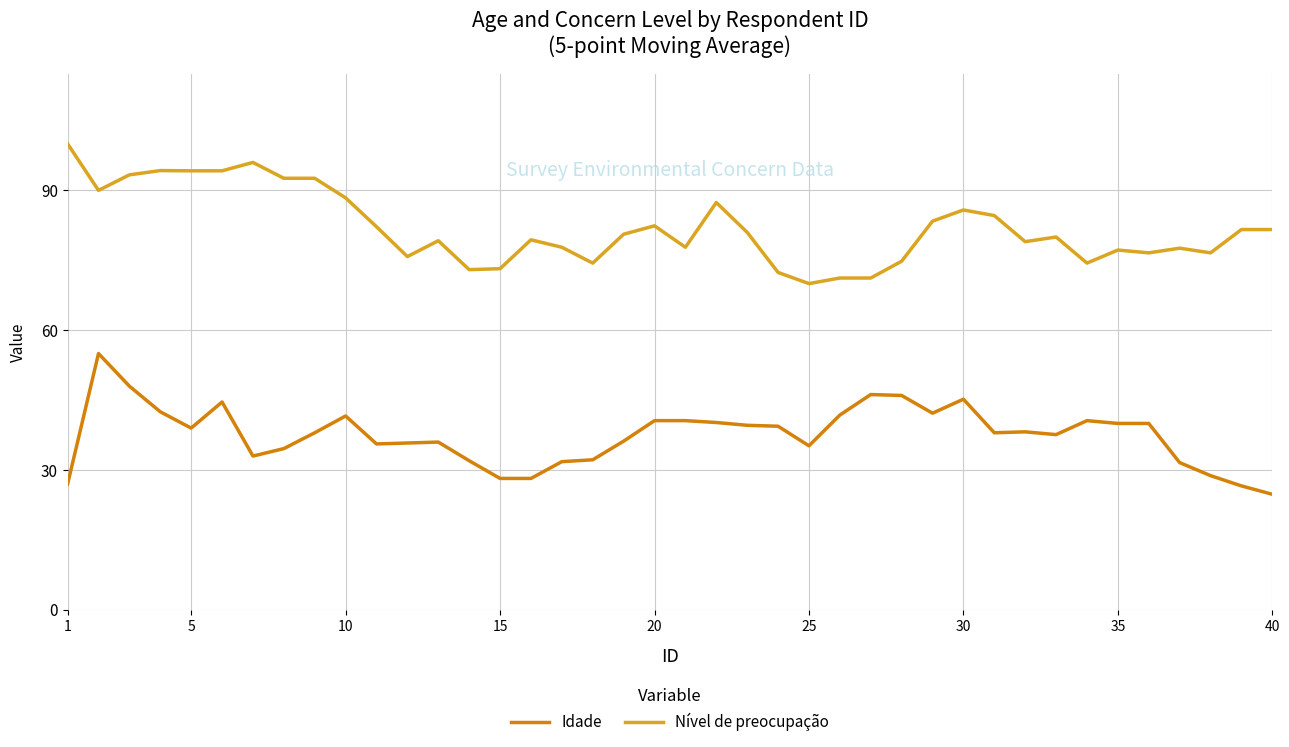

Which series has the largest total across all categories?

Nível de preocupação